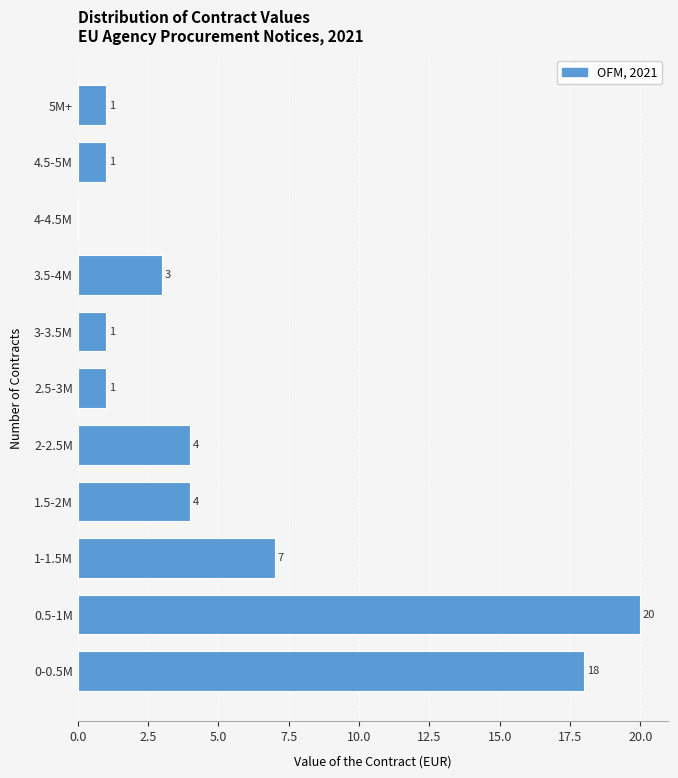

Reading bottom to top, what are all the values shown in this chart?

0-0.5M=18	0.5-1M=20	1-1.5M=7	1.5-2M=4	2-2.5M=4	2.5-3M=1	3-3.5M=1	3.5-4M=3	4-4.5M=0	4.5-5M=1	5M+=1